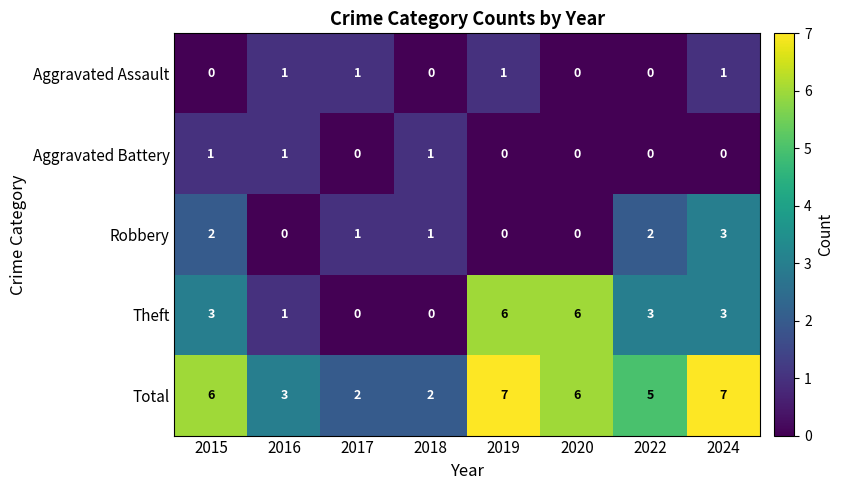

How many Theft values are between 1 and 6?

6